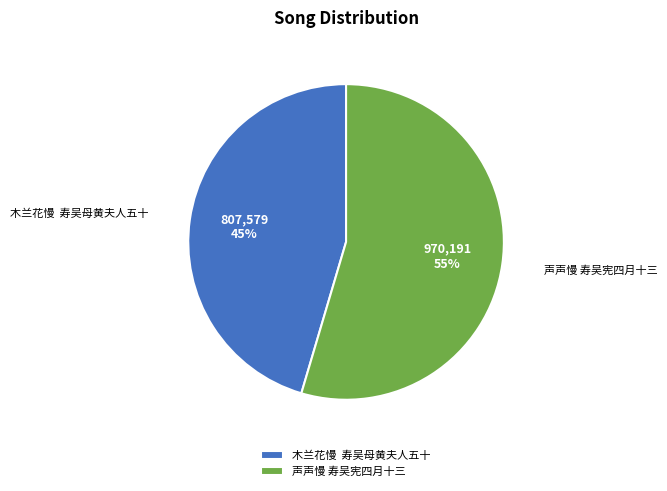

To the nearest percent, what is the combined percentage of 声声慢 寿吴宪四月十三 and 木兰花慢 寿吴母黄夫人五十?

100%